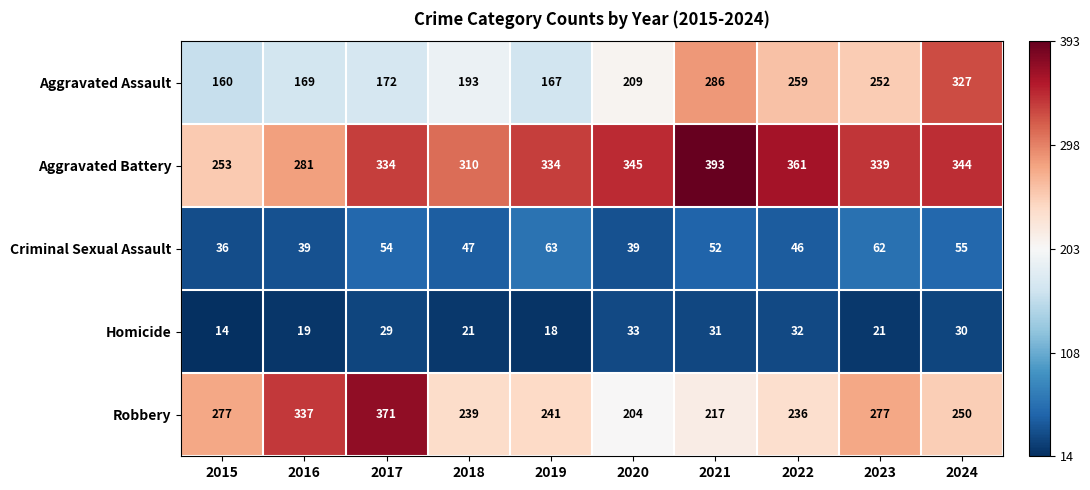

Where does the Robbery series first go above 250?

2015